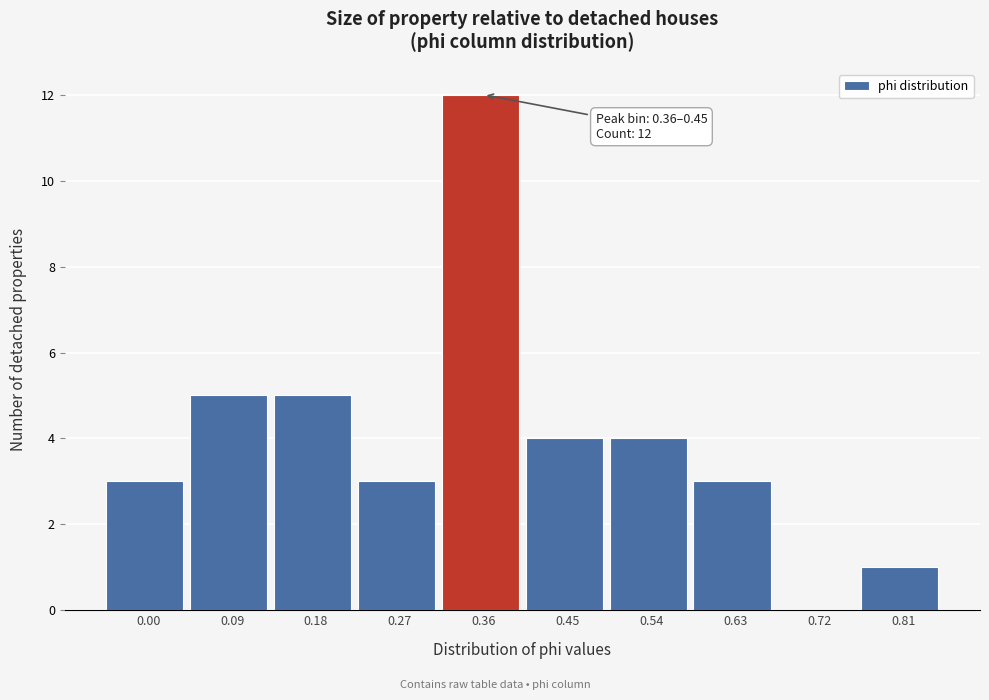

Reading right to left, extract all data points from this chart.

0.81=1	0.72=0	0.63=3	0.54=4	0.45=4	0.36=12	0.27=3	0.18=5	0.09=5	0.00=3